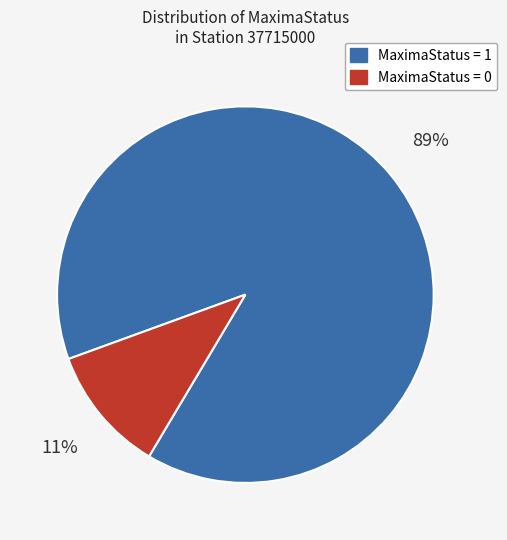

Does any single category account for the majority?

Yes